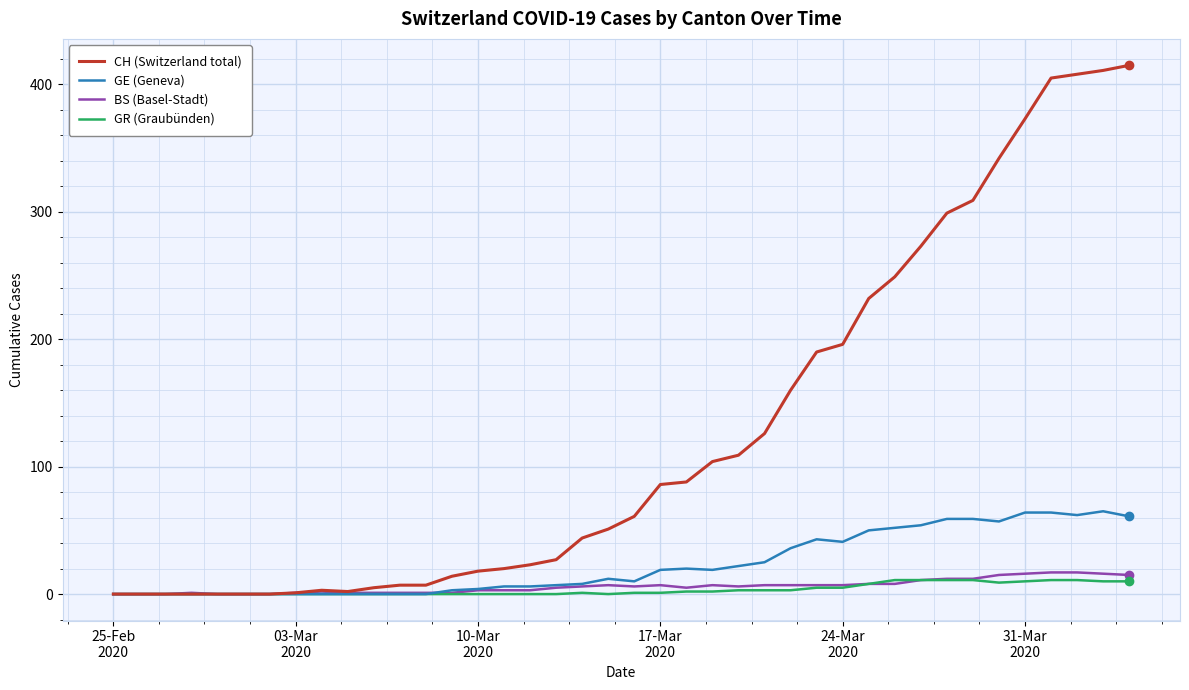

Which series has the largest range (max minus min)?

CH (Switzerland total)